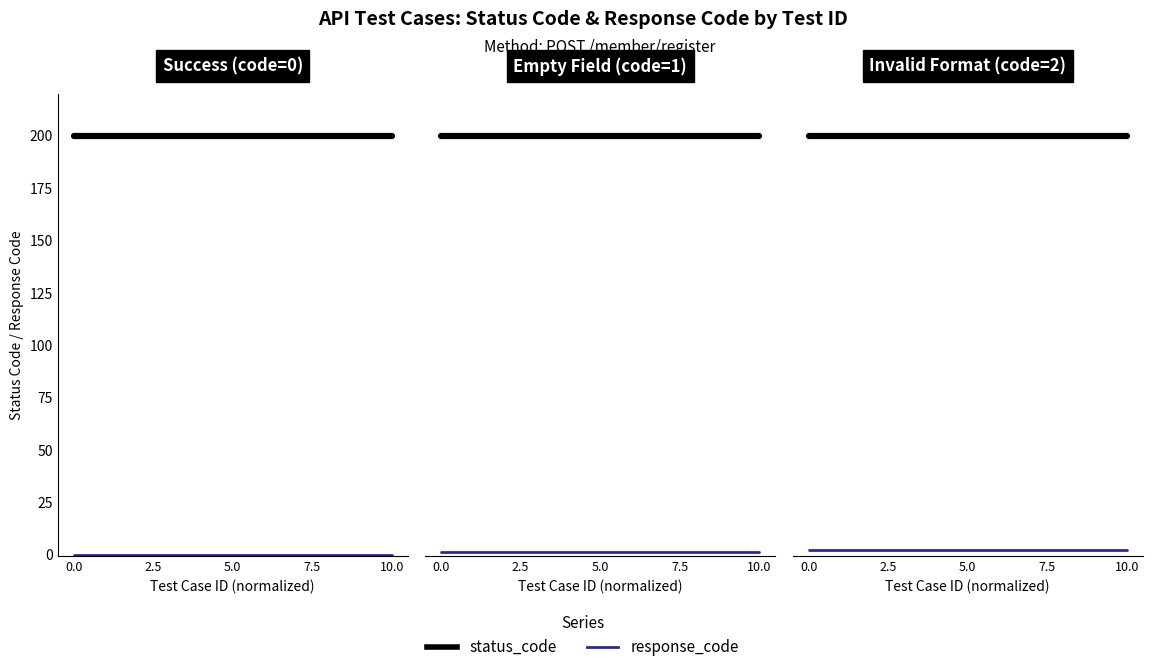

What is the sum of all response_code values?

16